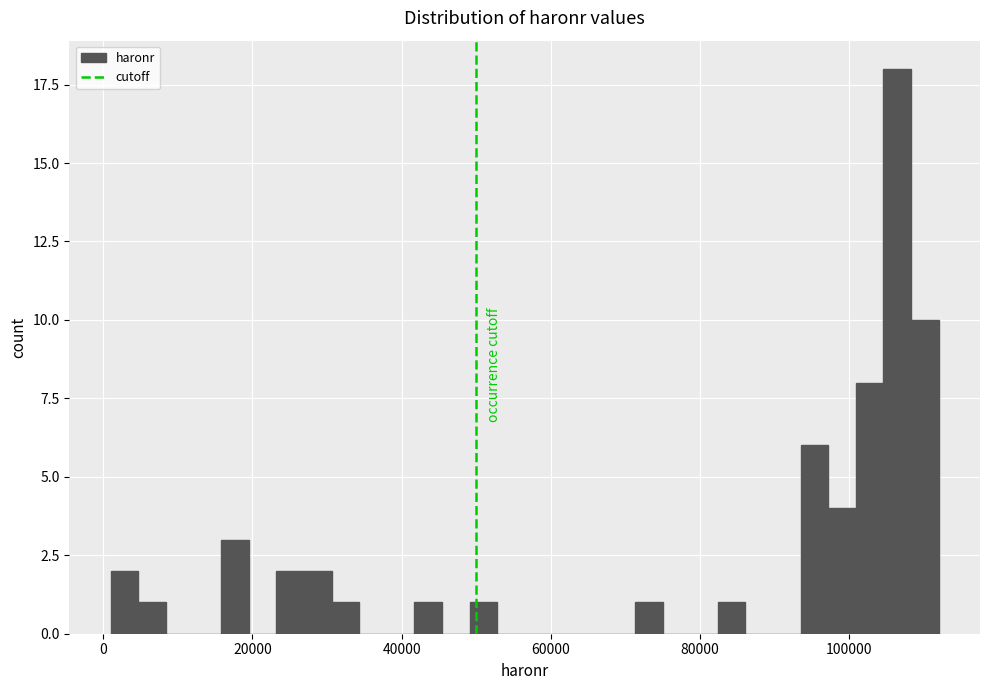

Read against the x-axis, roughly where is the centre of the tallest bar?

106000